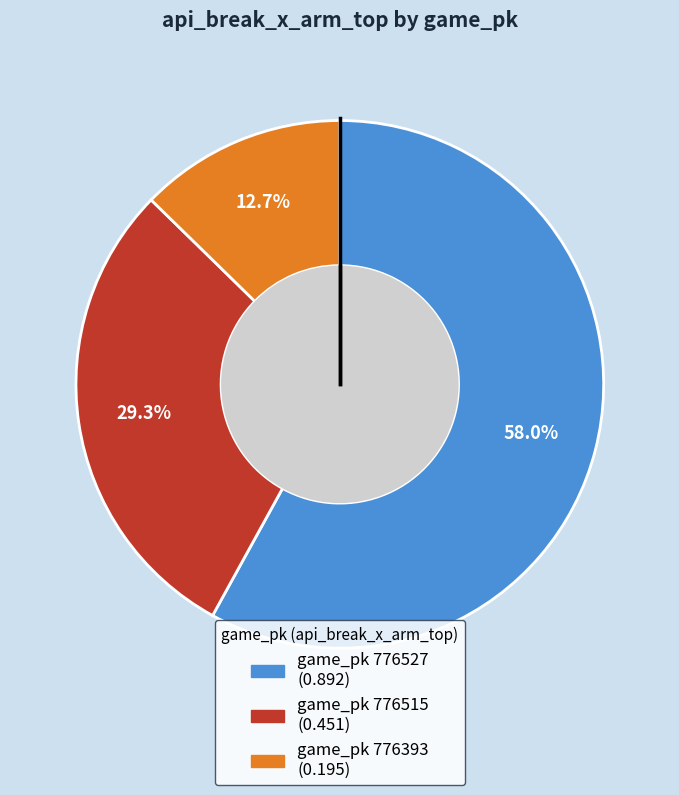

Does any single category account for the majority?

Yes